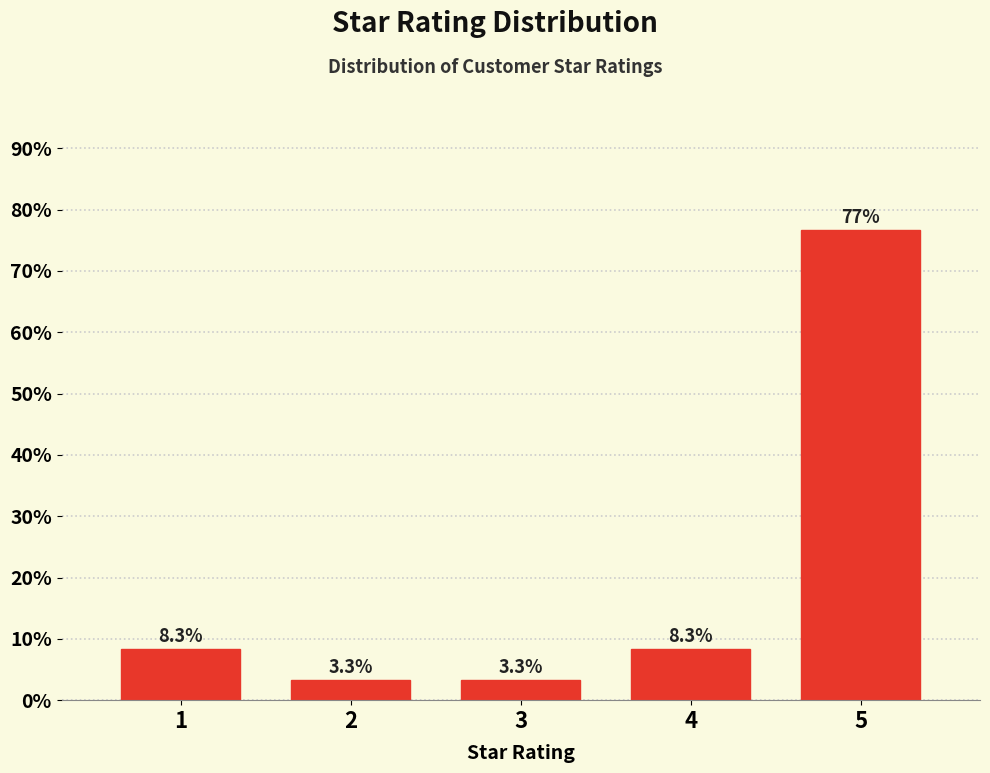

Reading left to right, list all the values displayed in this chart.

1=8.3	2=3.3	3=3.3	4=8.3	5=76.7